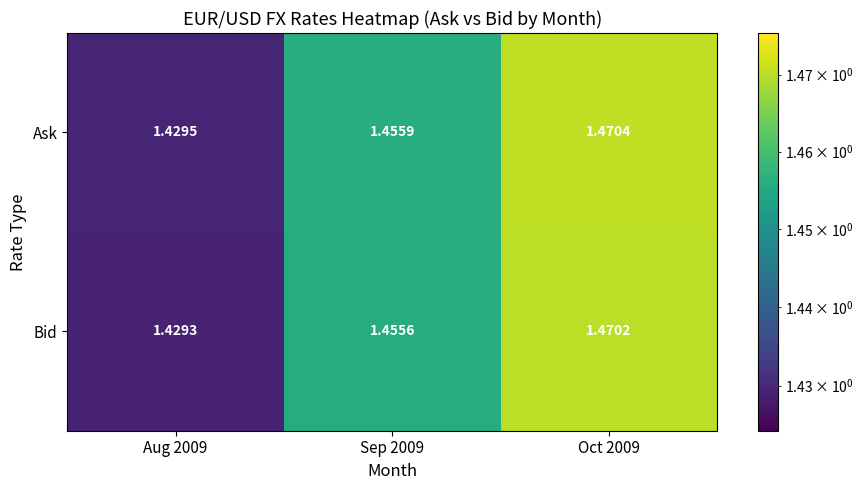

At which category is the sum across all series the highest?

Oct 2009